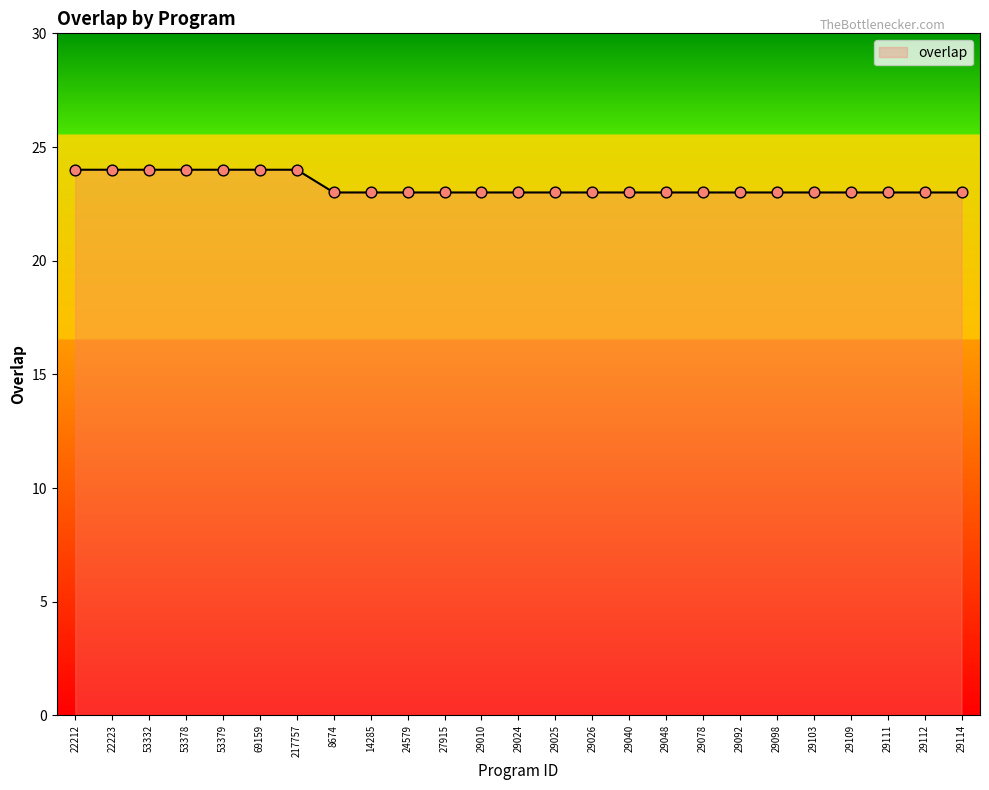

What is the ratio of the value at 29112 to the value at 29114?

1.0